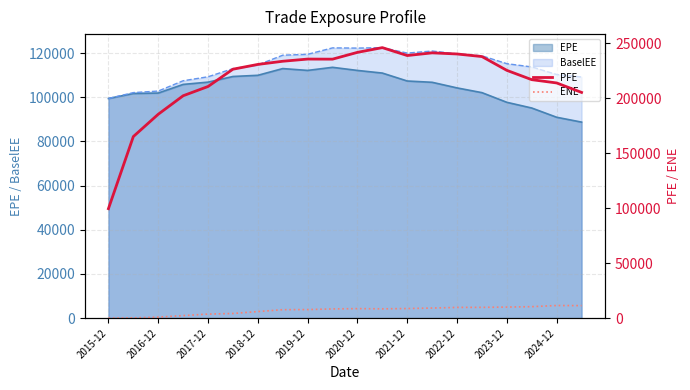

What is the highest value of the EPE series?

113605.0